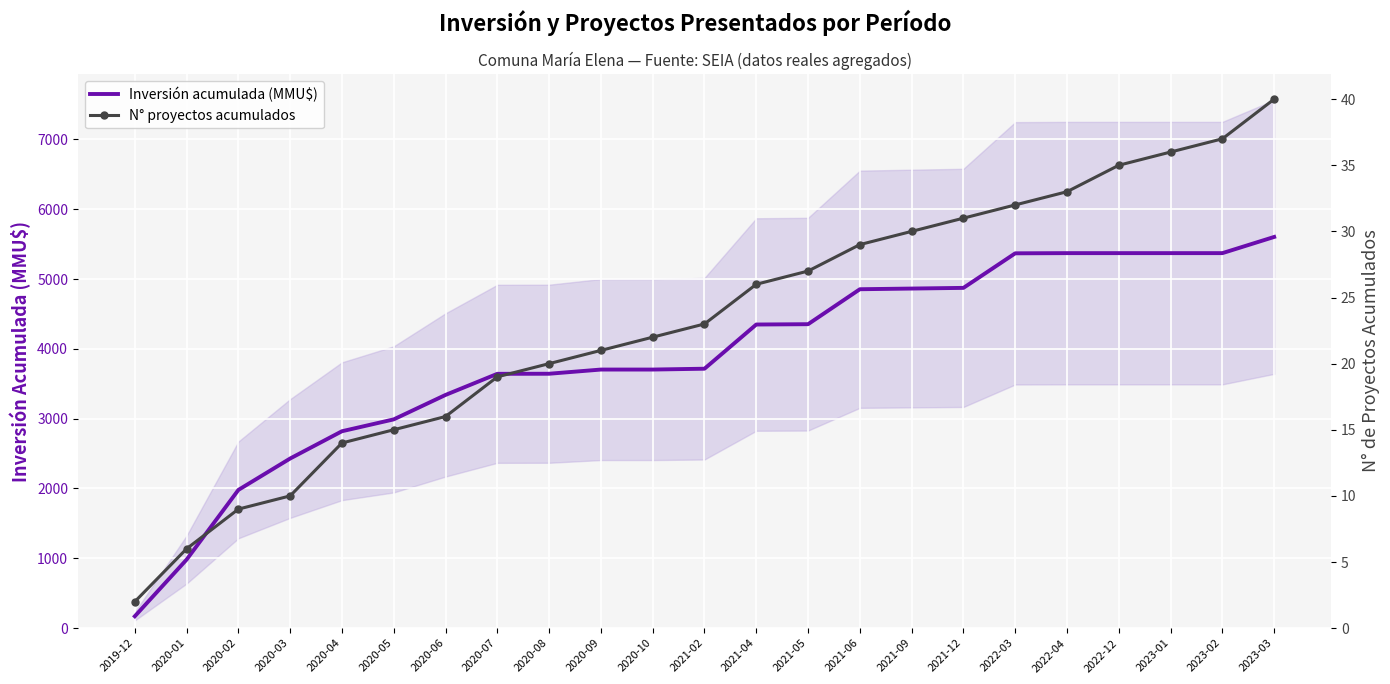

At how many categories does at least one series exceed 5039?

6